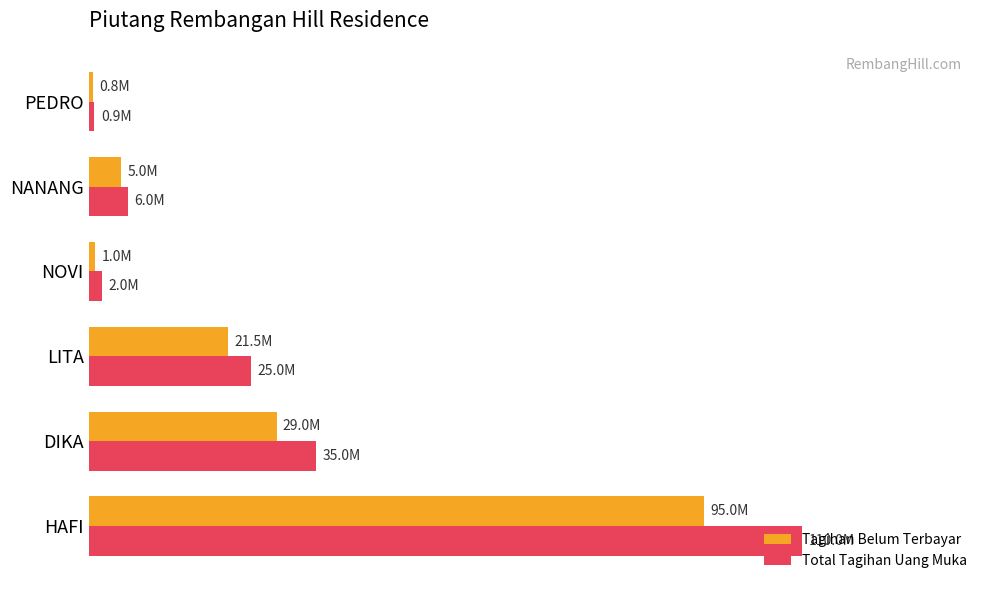

Which series has the largest range (max minus min)?

Total Tagihan Uang Muka